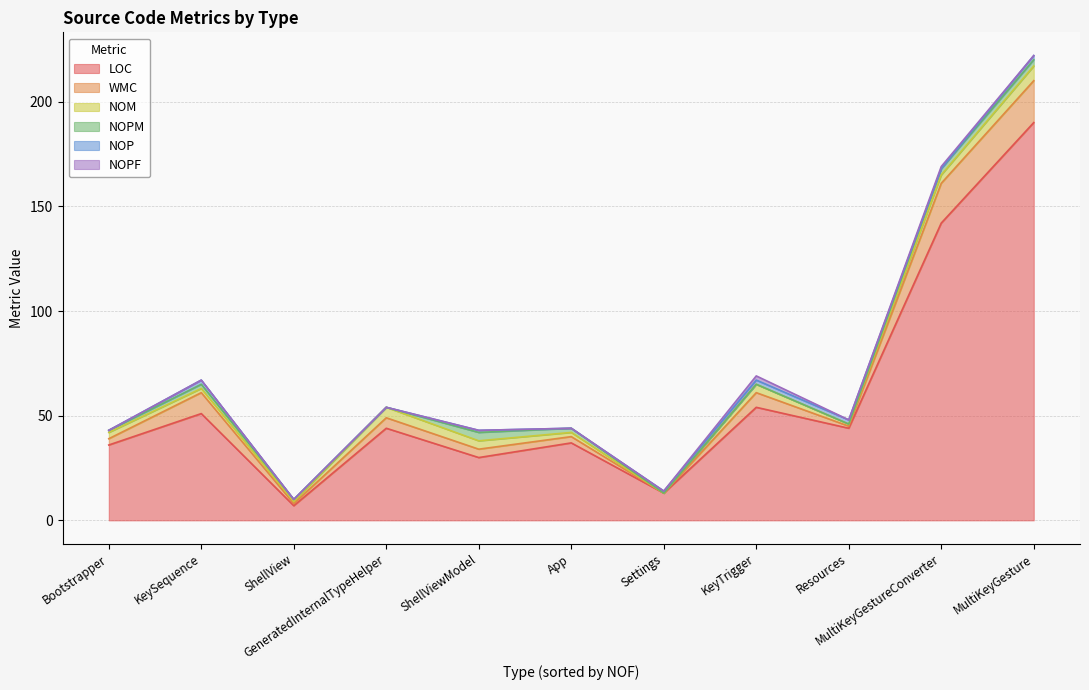

How many lines are shown in the chart?

6